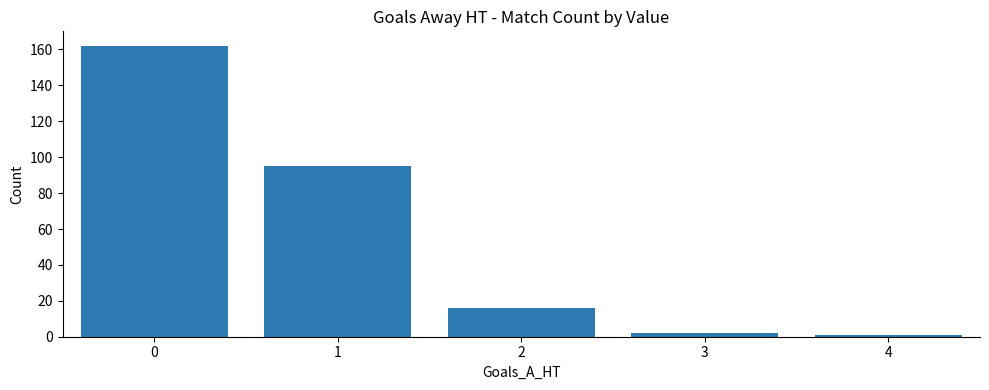

What is the maximum value shown in the chart?

162